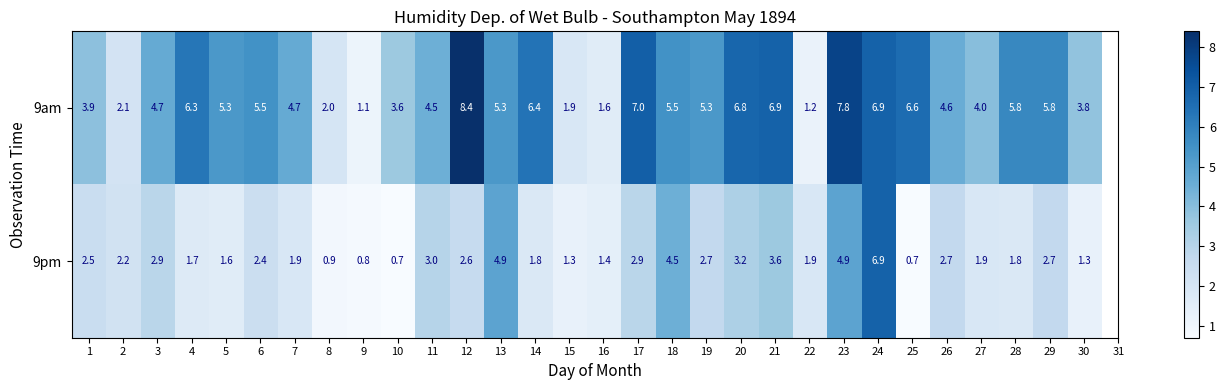

What is the difference between the second highest and second lowest values in the 9am series?

6.6